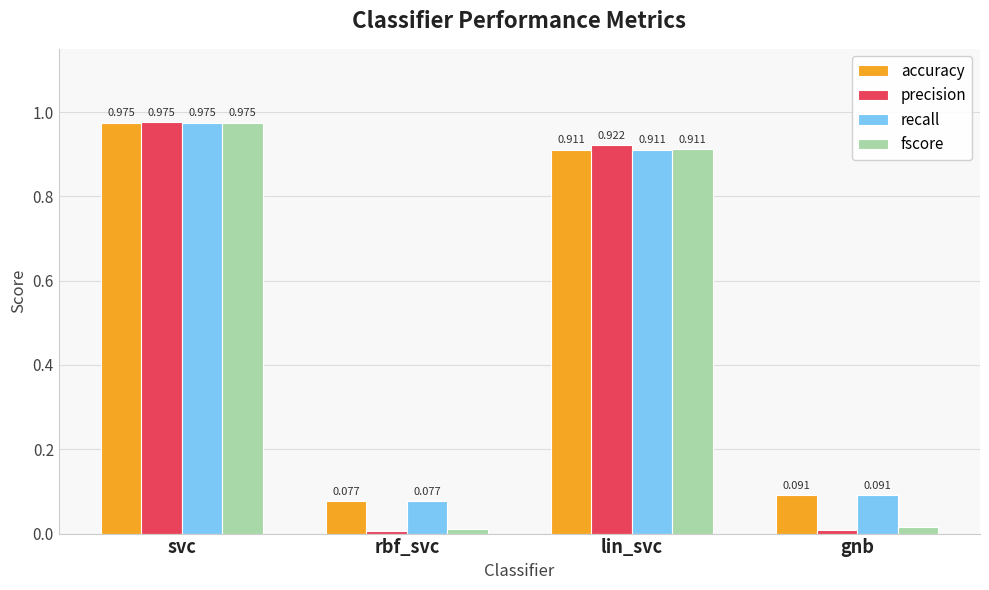

Rank the categories by accuracy value from highest to lowest.

svc, lin_svc, gnb, rbf_svc